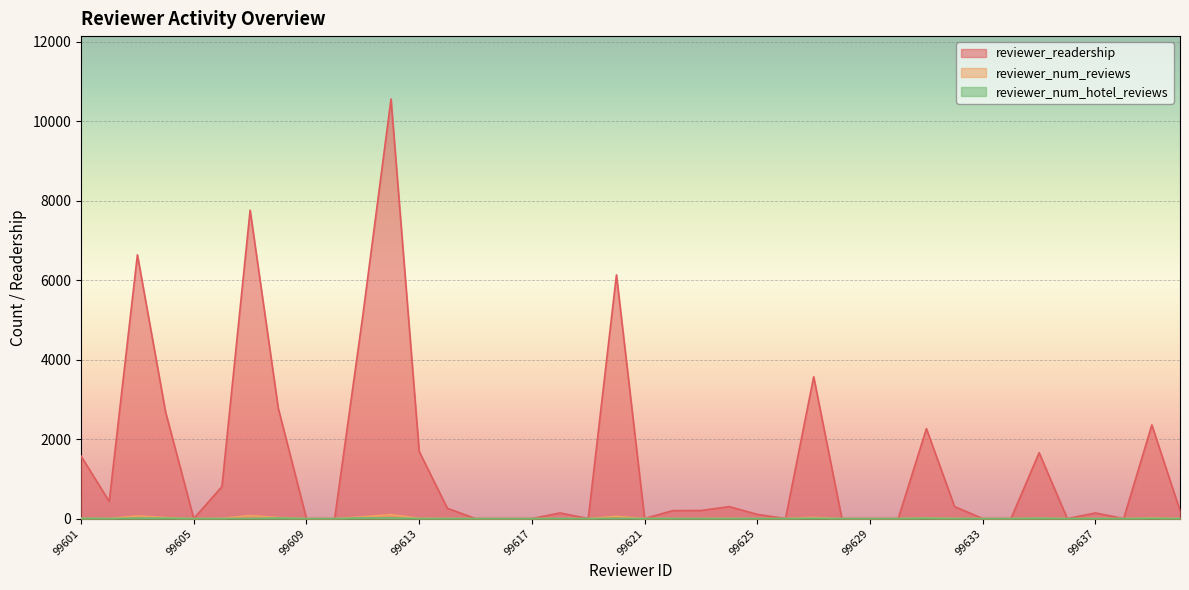

True or false: reviewer_num_reviews and reviewer_num_hotel_reviews cross at least once.

False